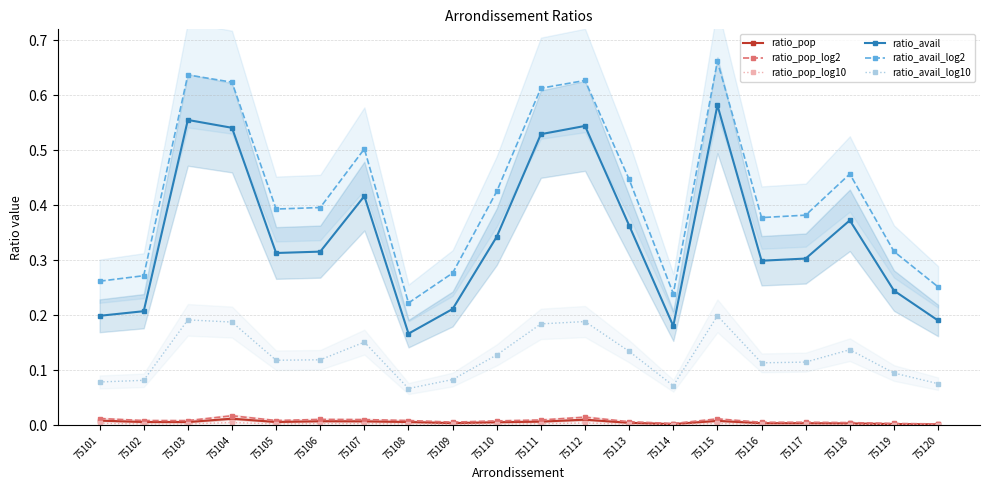

In ratio_avail_log10, how many points are lower than both neighbors (excluding endpoints)?

4